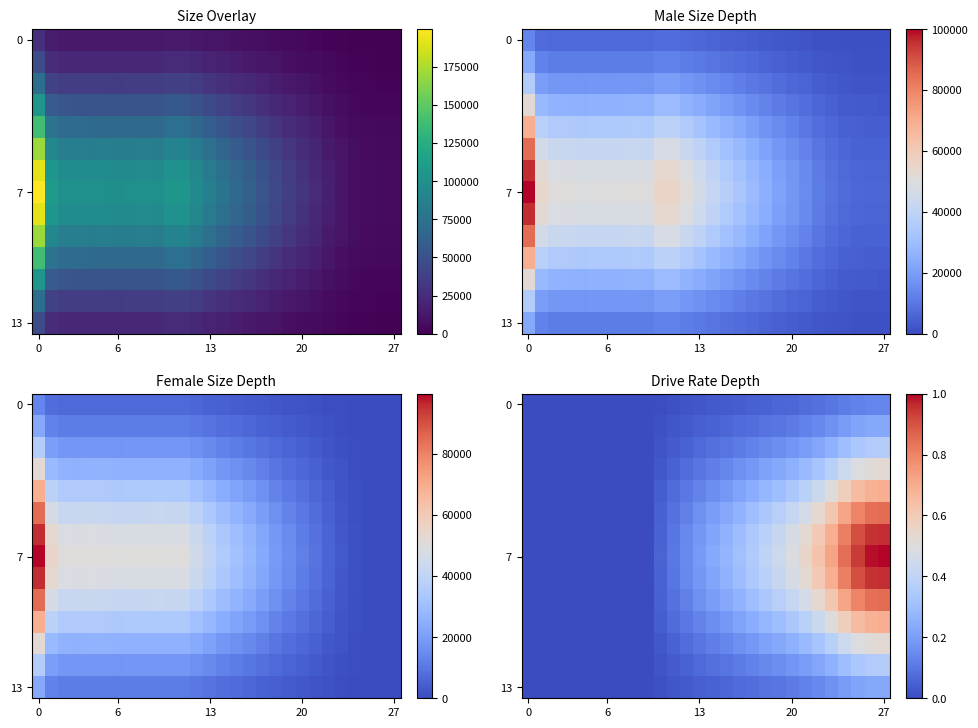

How many series are shown in this chart?

14